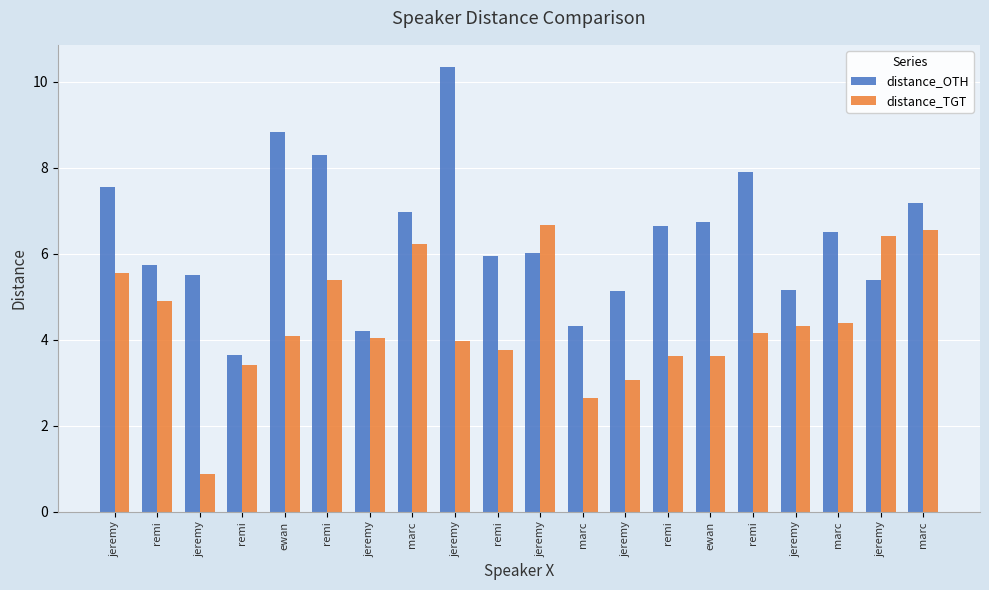

How many categories are shown in the chart?

20